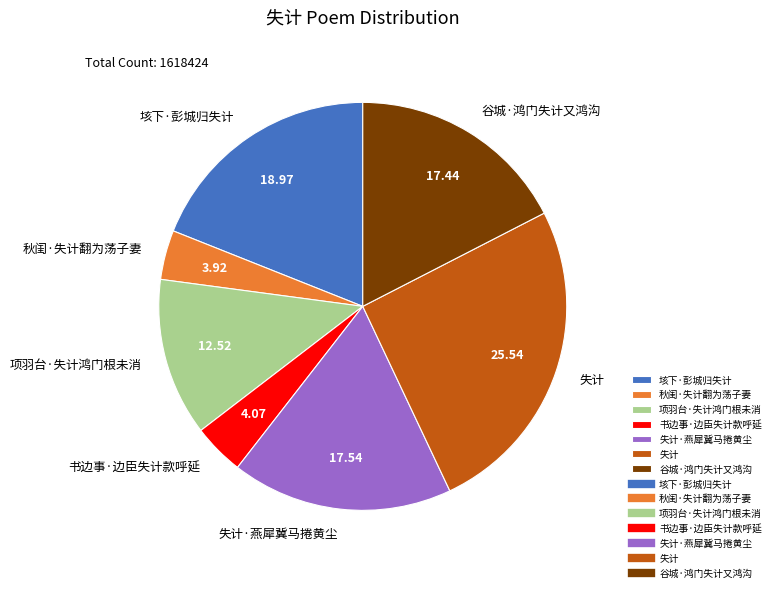

How many segments does this pie chart have?

7